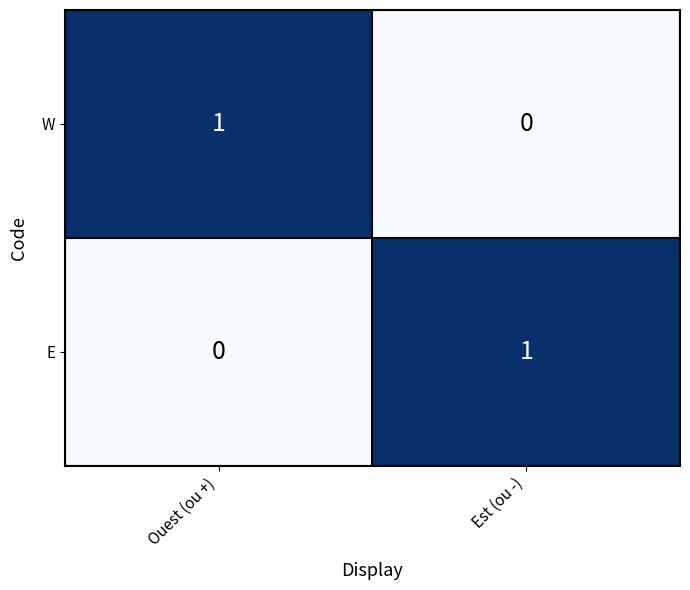

The W series shows -1 at Est (ou -). True or false?

False